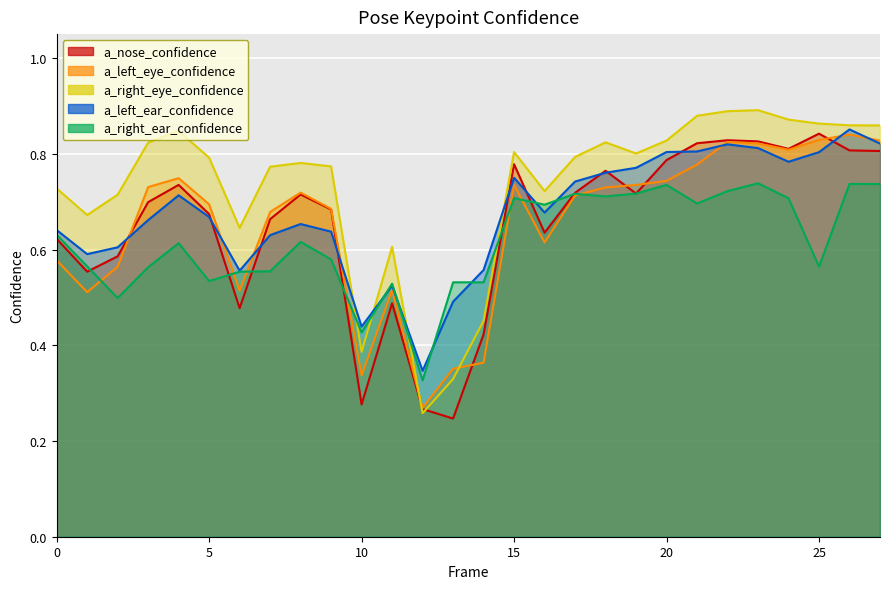

True or false: a_right_eye_confidence and a_right_ear_confidence intersect in this chart.

True